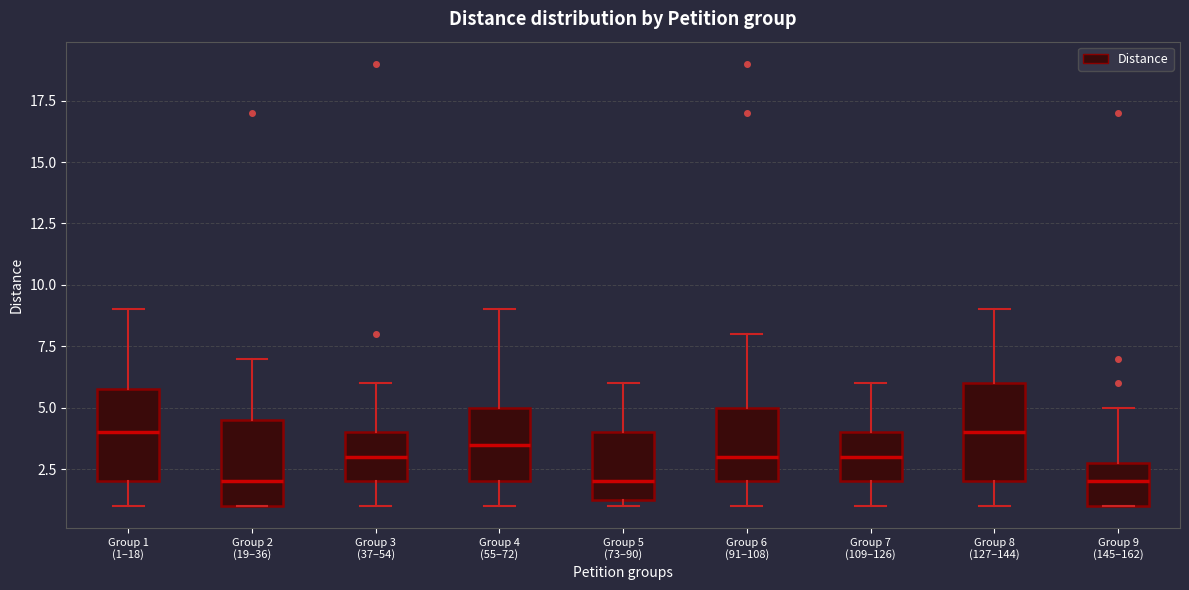

Reading left to right, transcribe this box plot: for each box, give where its median line is, the range the box spans, and where its two whiskers end, as read against the y-axis. The values are not printed on the chart, so give them approximately, as read against the axis.

Group 1 (1–18): median 4.0, box 2.0 to 6.0, whiskers 1.0 to 9.0
Group 2 (19–36): median 2.0, box 1.0 to 4.5, whiskers 1.0 to 7.0
Group 3 (37–54): median 3.0, box 2.0 to 4.0, whiskers 1.0 to 6.0
Group 4 (55–72): median 3.5, box 2.0 to 5.0, whiskers 1.0 to 9.0
Group 5 (73–90): median 2.0, box 1.5 to 4.0, whiskers 1.0 to 6.0
Group 6 (91–108): median 3.0, box 2.0 to 5.0, whiskers 1.0 to 8.0
Group 7 (109–126): median 3.0, box 2.0 to 4.0, whiskers 1.0 to 6.0
Group 8 (127–144): median 4.0, box 2.0 to 6.0, whiskers 1.0 to 9.0
Group 9 (145–162): median 2.0, box 1.0 to 3.0, whiskers 1.0 to 5.0